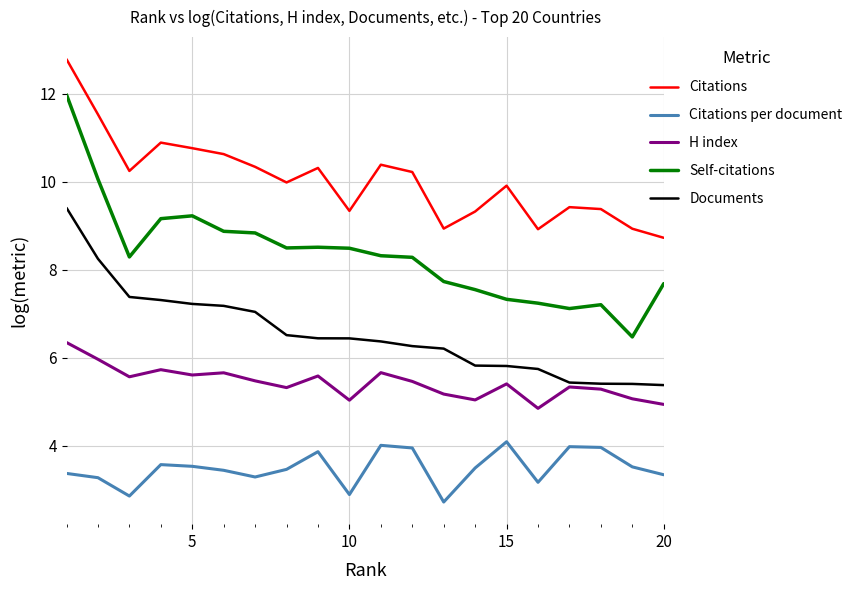

Does the chart have visible grid lines?

Yes